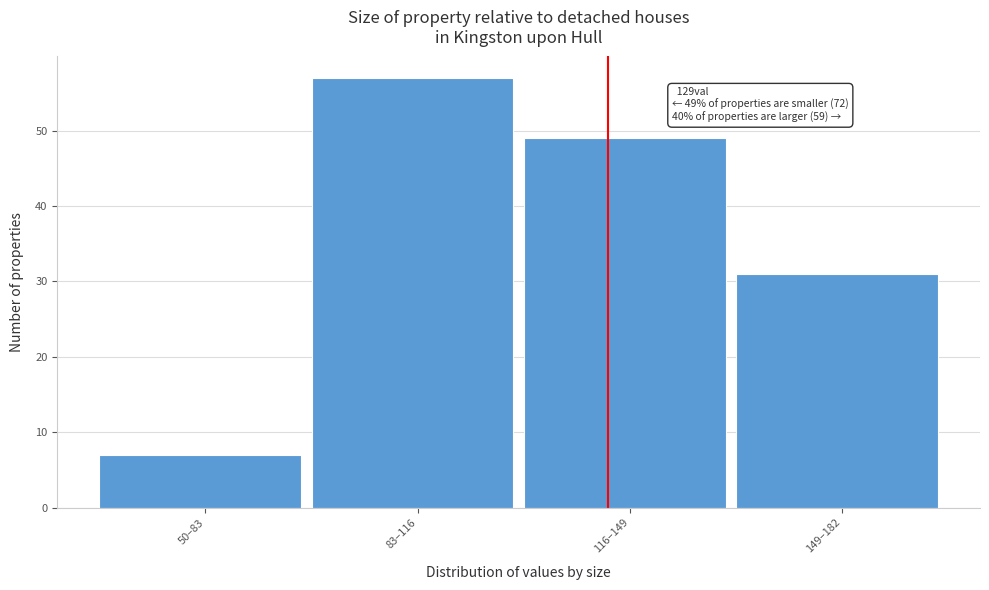

Reading left to right, what are all the values shown in this chart?

50–83=7	83–116=57	116–149=49	149–182=31